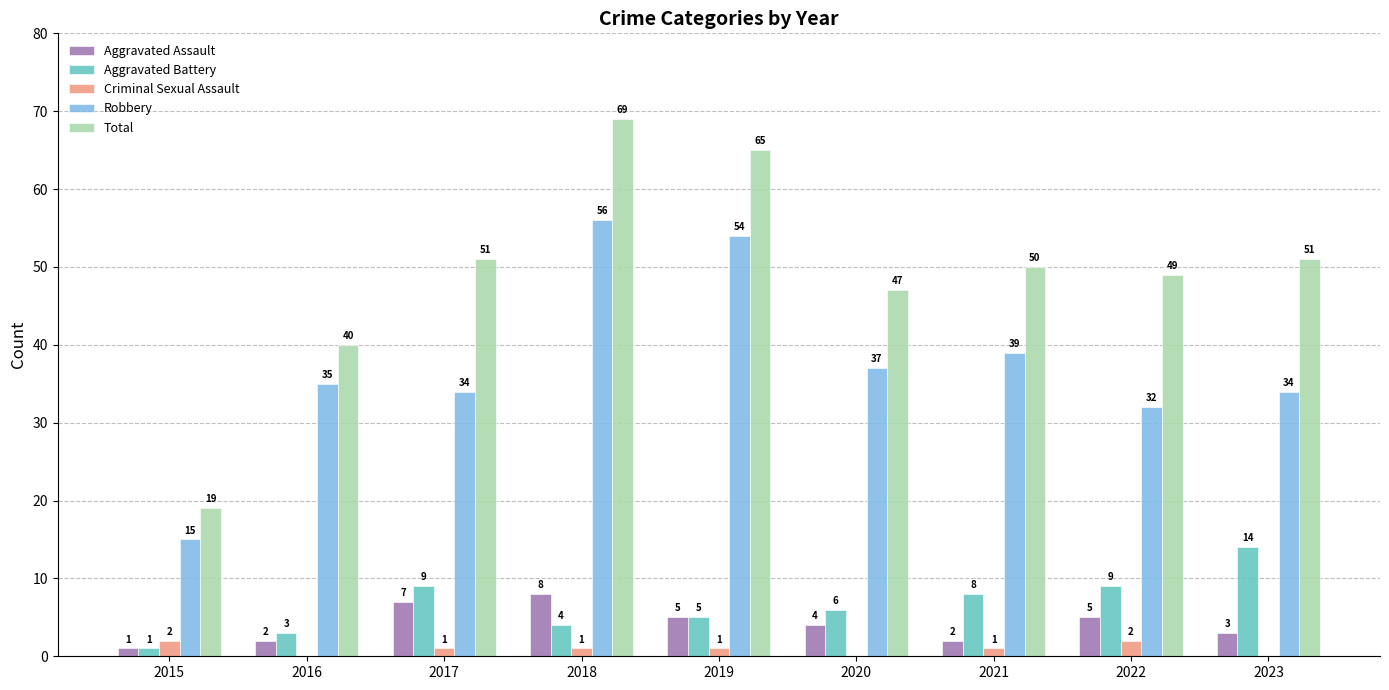

Between 2020 and 2021, which series saw the biggest shift?

Total